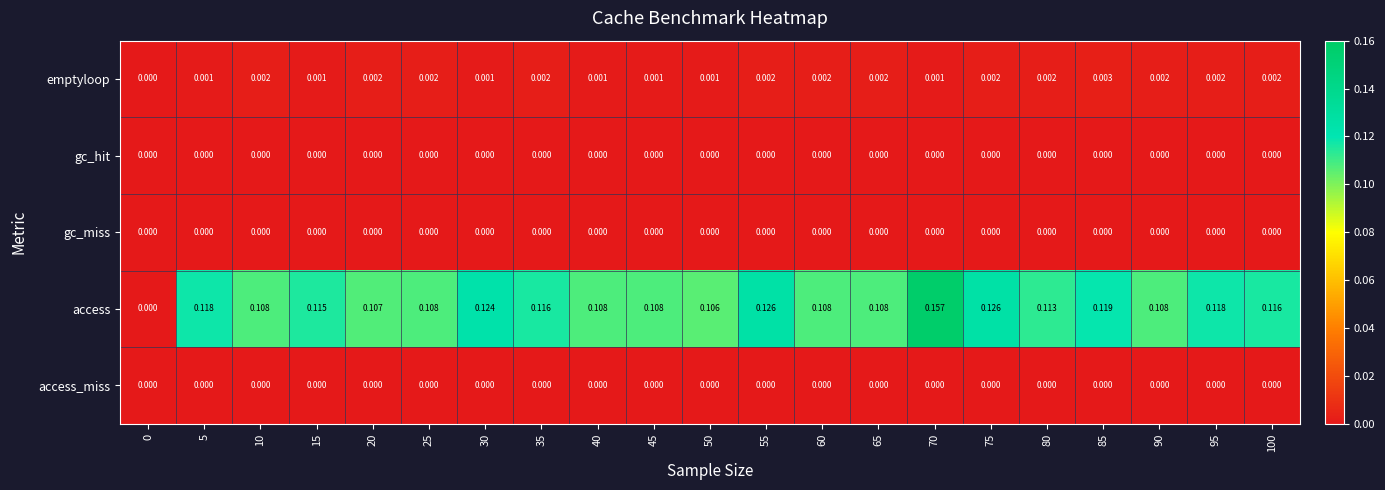

Is the value of emptyloop at 35 greater than the value of gc_miss at 55?

Yes